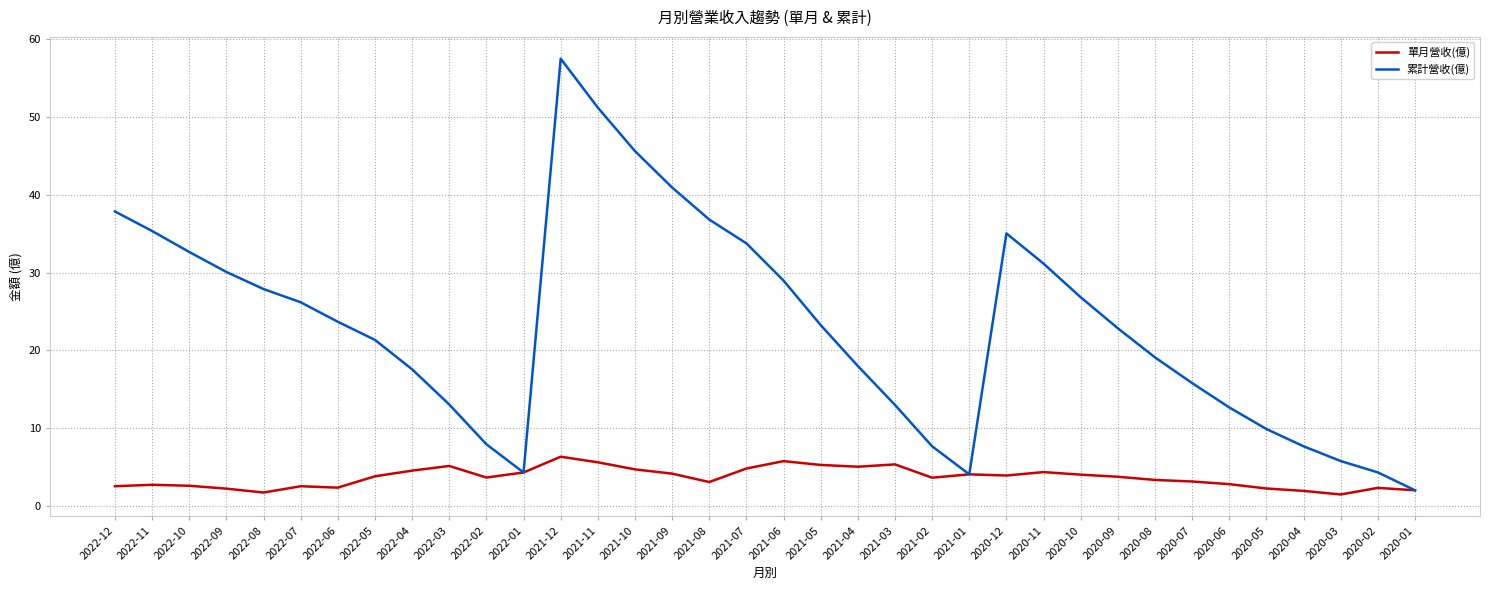

What are all the series names shown in the legend?

單月營收(億), 累計營收(億)